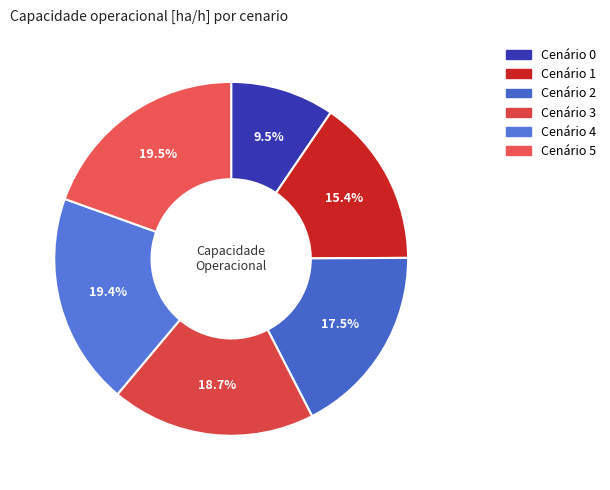

Which slice is the largest?

5